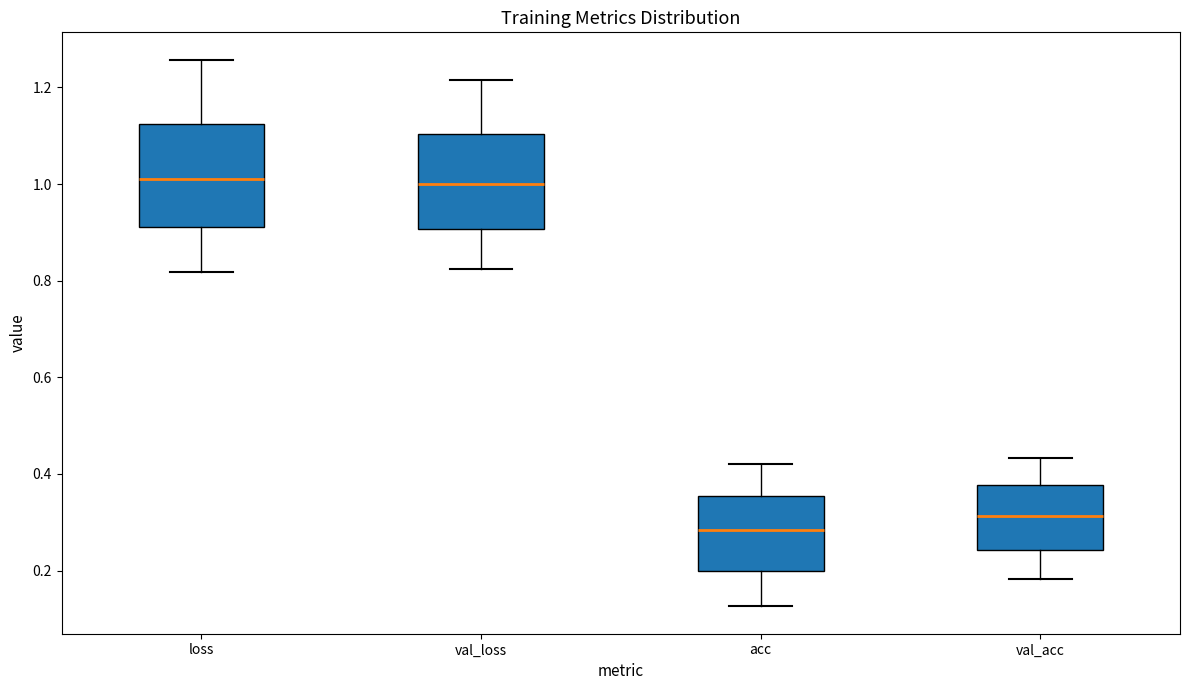

Which box's median line is the lowest?

acc